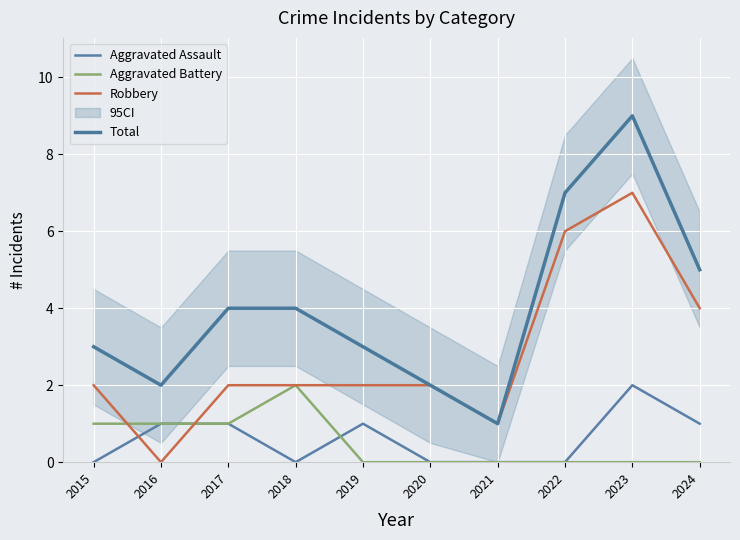

Does the chart display data point markers on the line(s)?

No